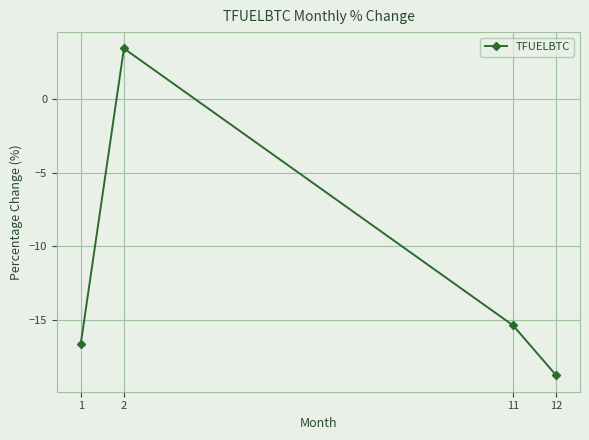

Where is the data nearest to the value -7?

11